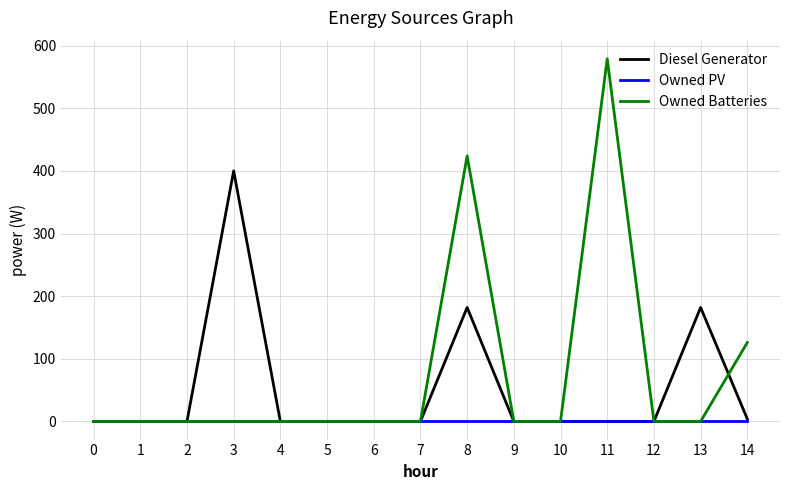

Does the chart have visible grid lines?

Yes